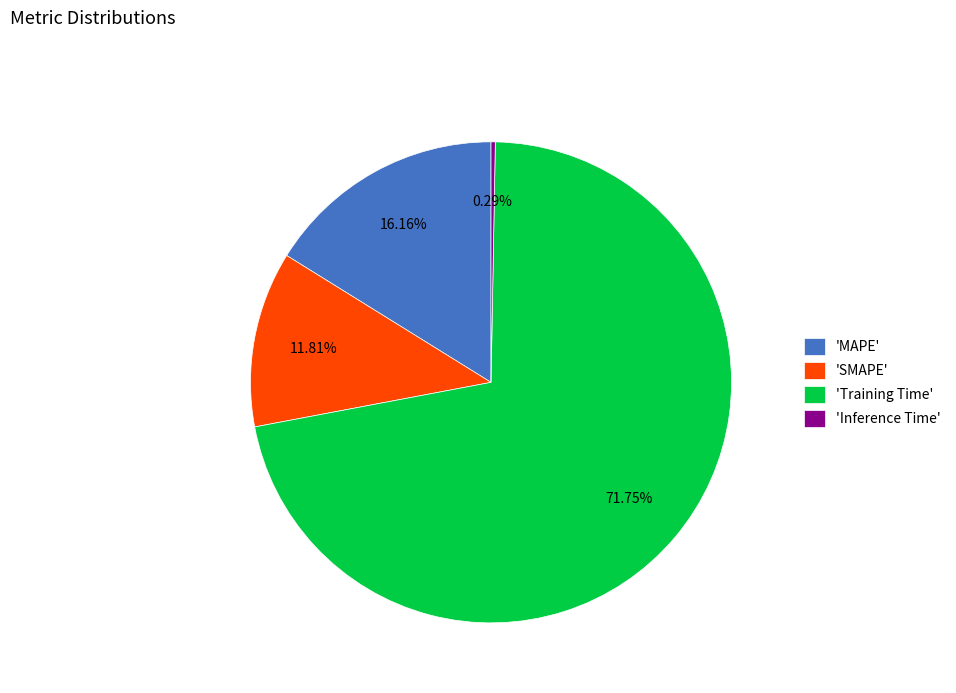

How many segments does this pie chart have?

4